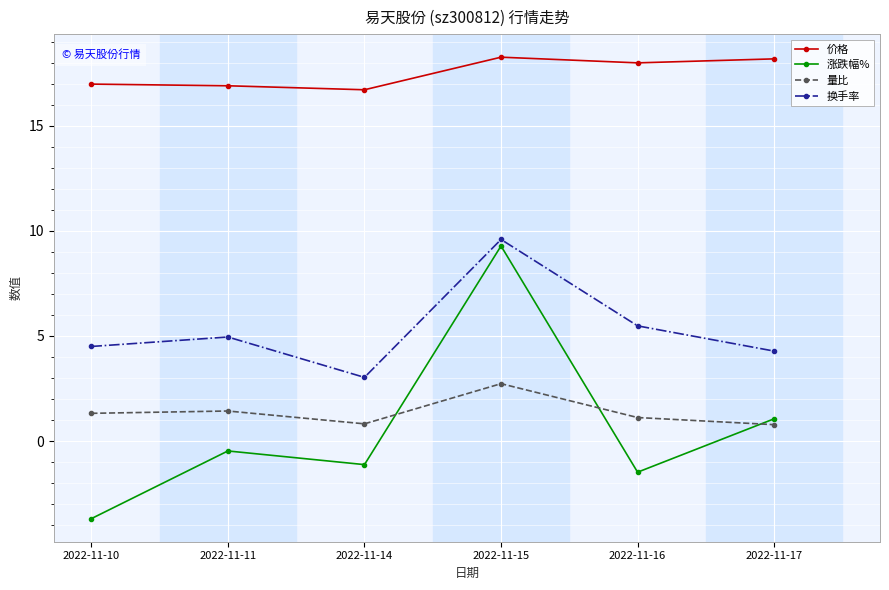

Which series changed the most between 2022-11-10 and 2022-11-16?

涨跌幅%